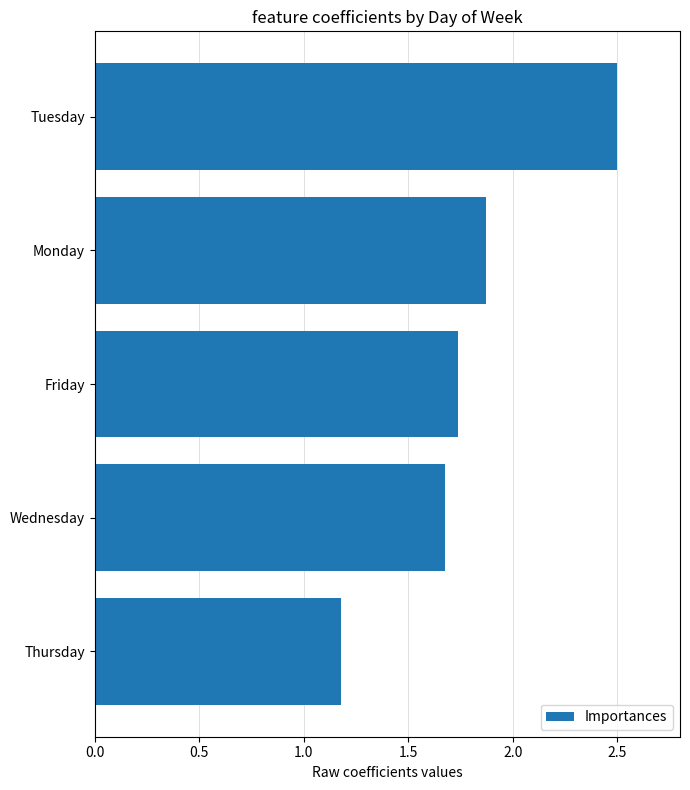

What is the value of the 5th bar from the top?

1.2